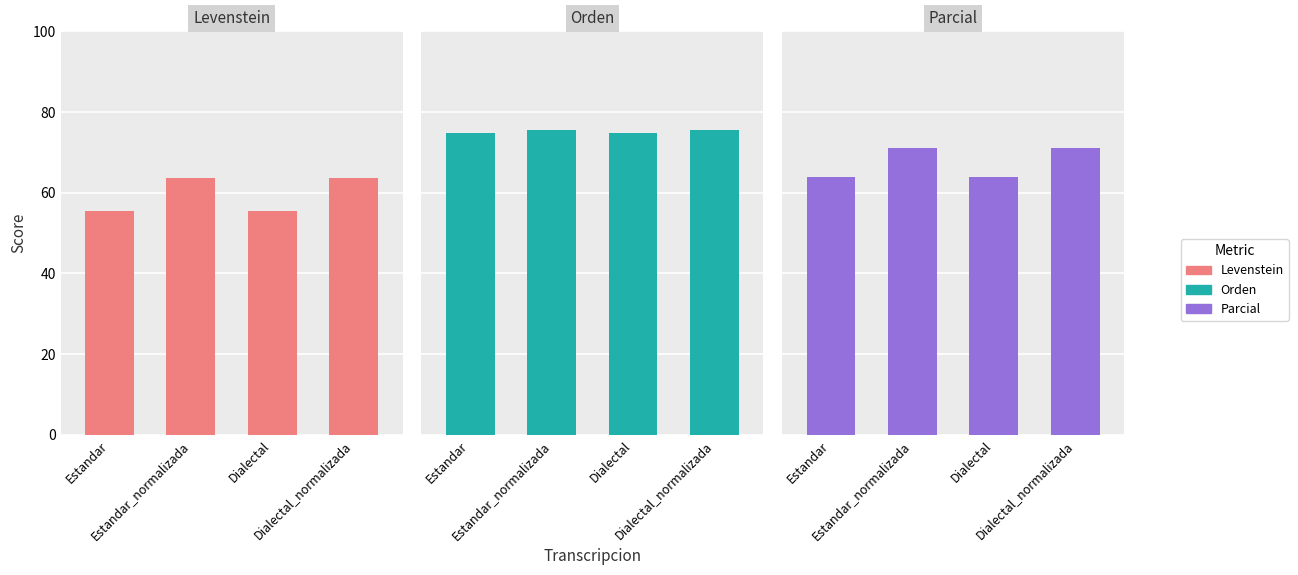

What is the value of the Parcial bar at the 4th from the left?

71.1